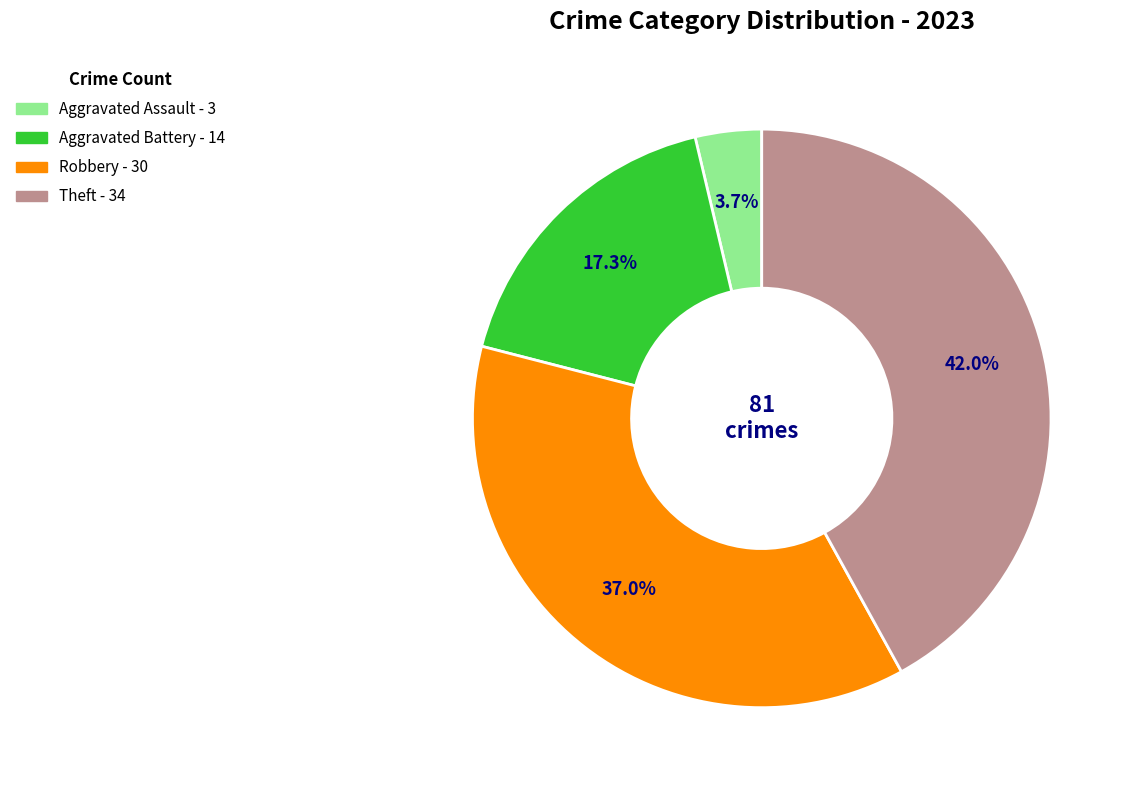

Is there any slice that represents more than half of the pie?

No